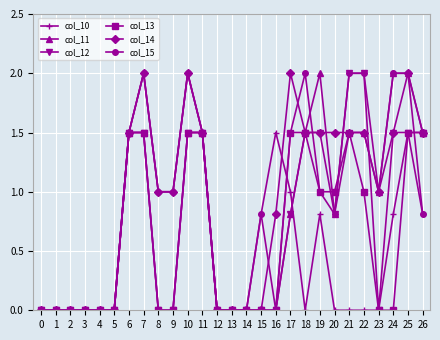

Count the number of data series in this chart.

6